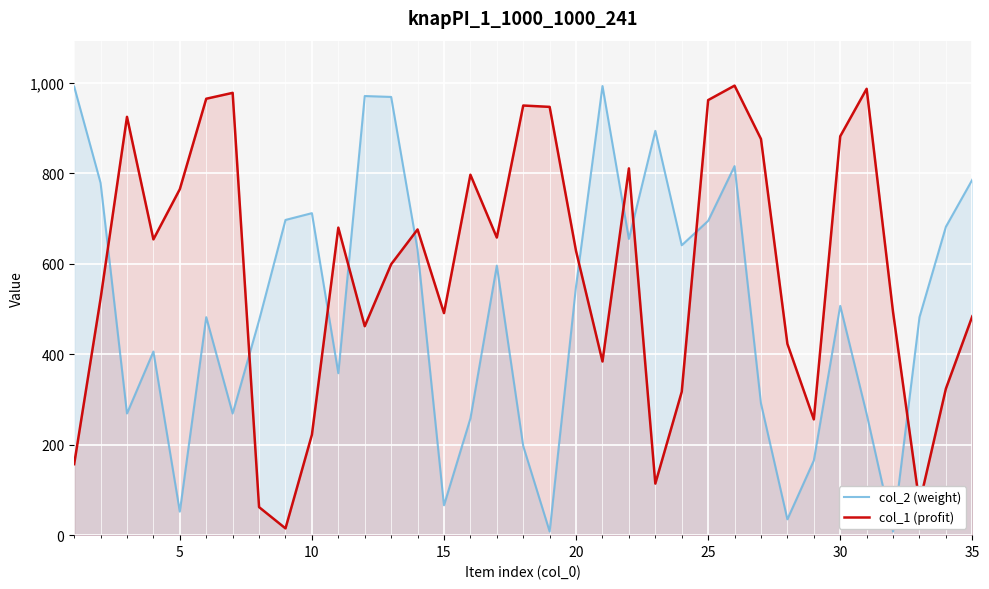

What is the difference between the second highest and second lowest values in the col_1 (profit) series?

925